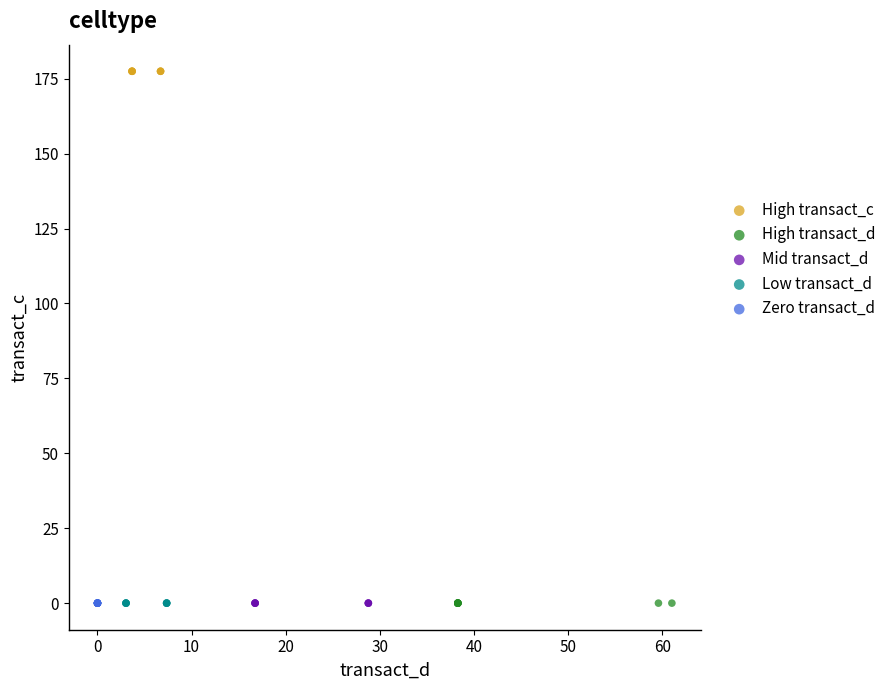

Which series contains the highest Y value?

High transact_c